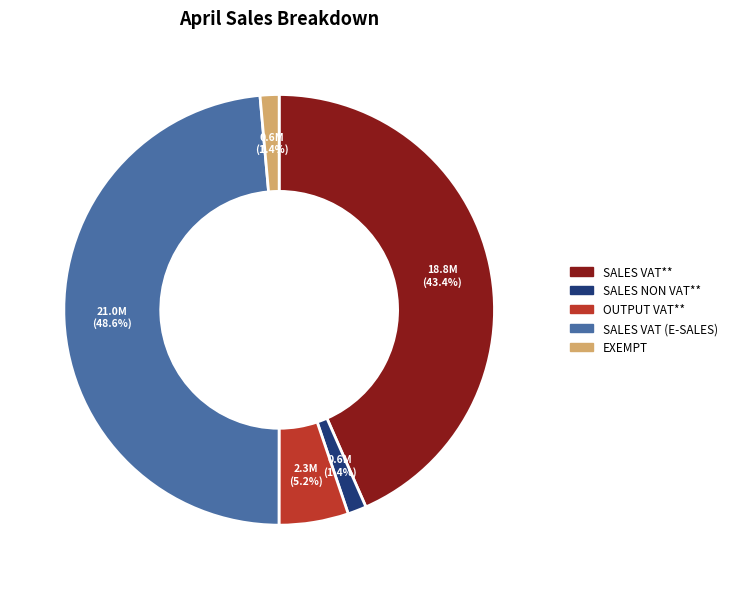

What is the largest slice in the pie chart?

SALES VAT (E-SALES)